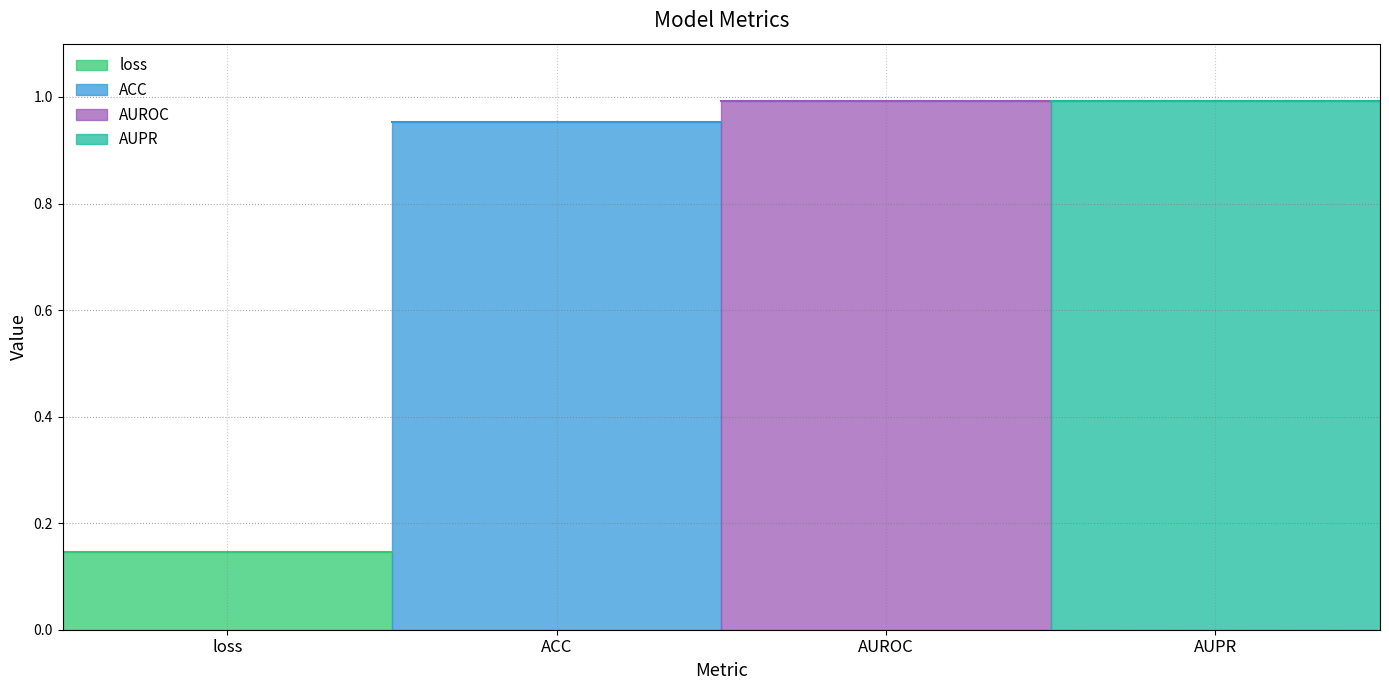

What is the change in value from loss to AUROC?

+0.8